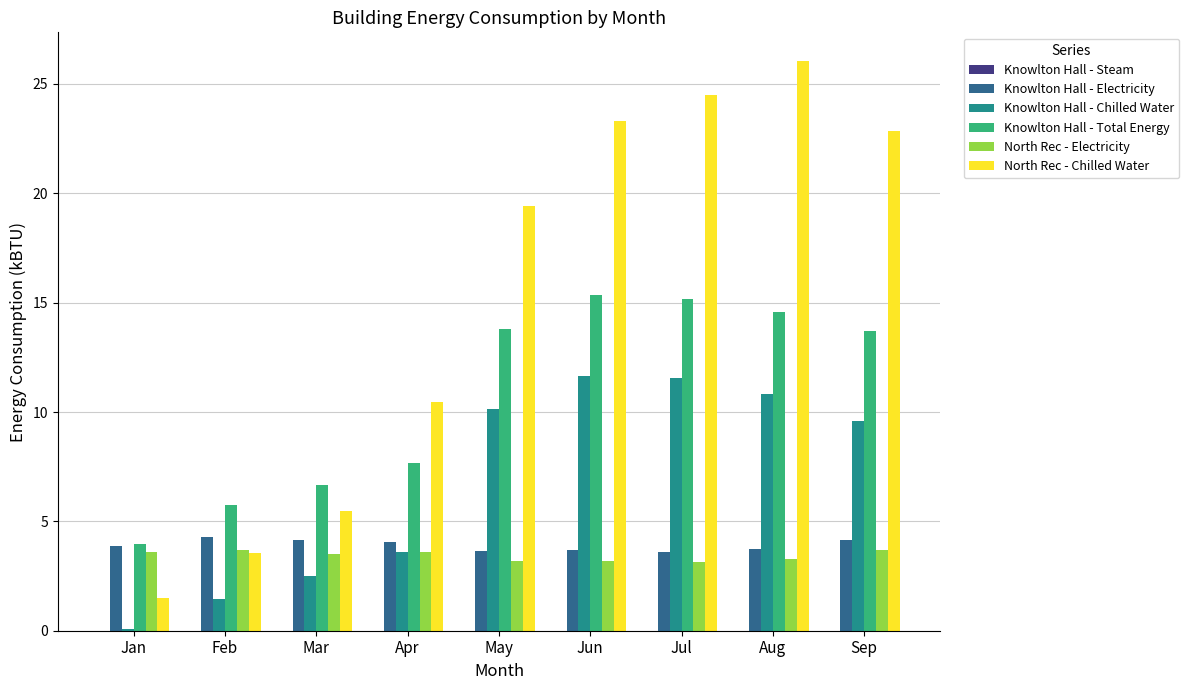

What is the greatest value displayed?

26.1